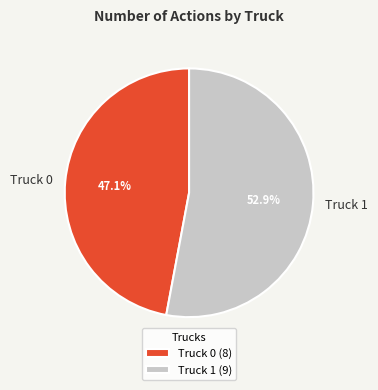

To the nearest percent, what is the difference between the Truck 1 and Truck 0 slice percentages?

6%